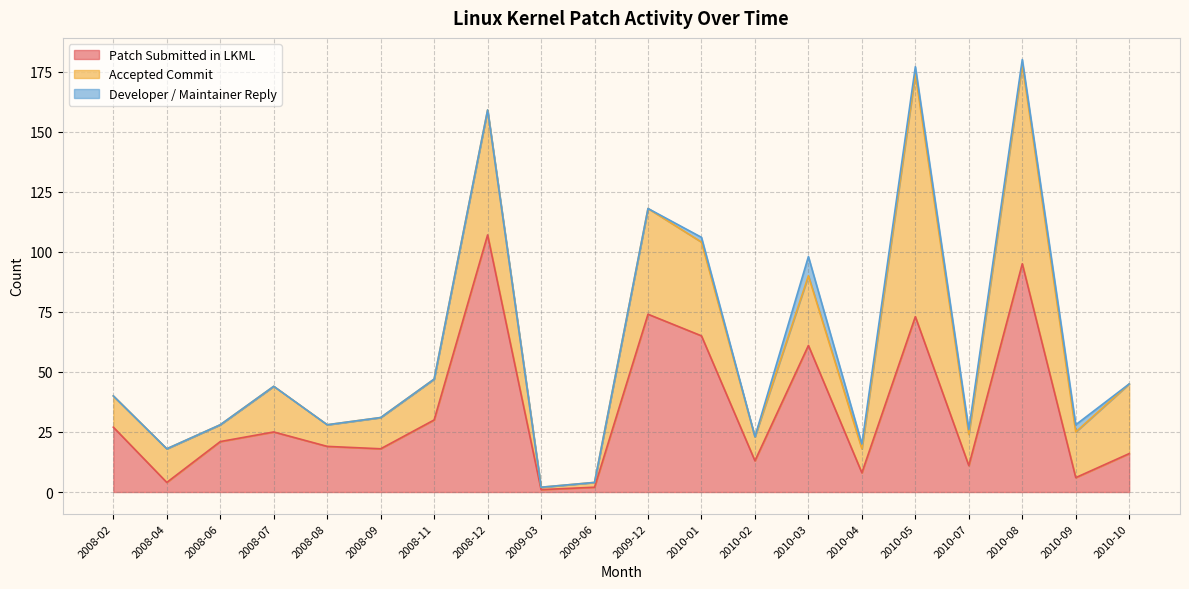

What is the label of the 2nd point from the left?

2008-04